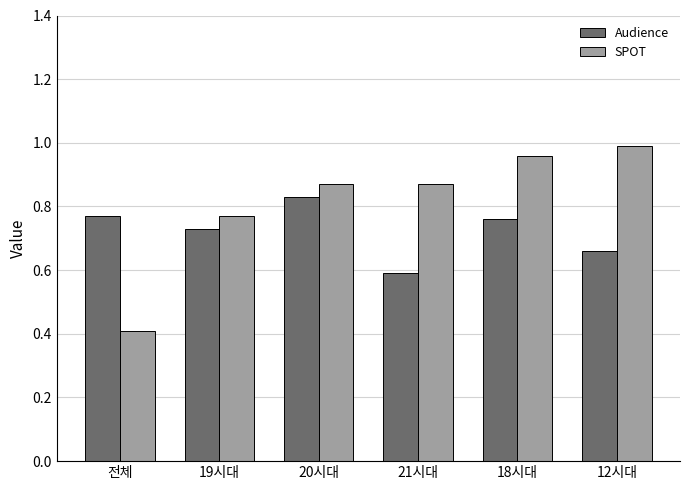

Between 전체 and 12시대, which series saw the biggest shift?

SPOT